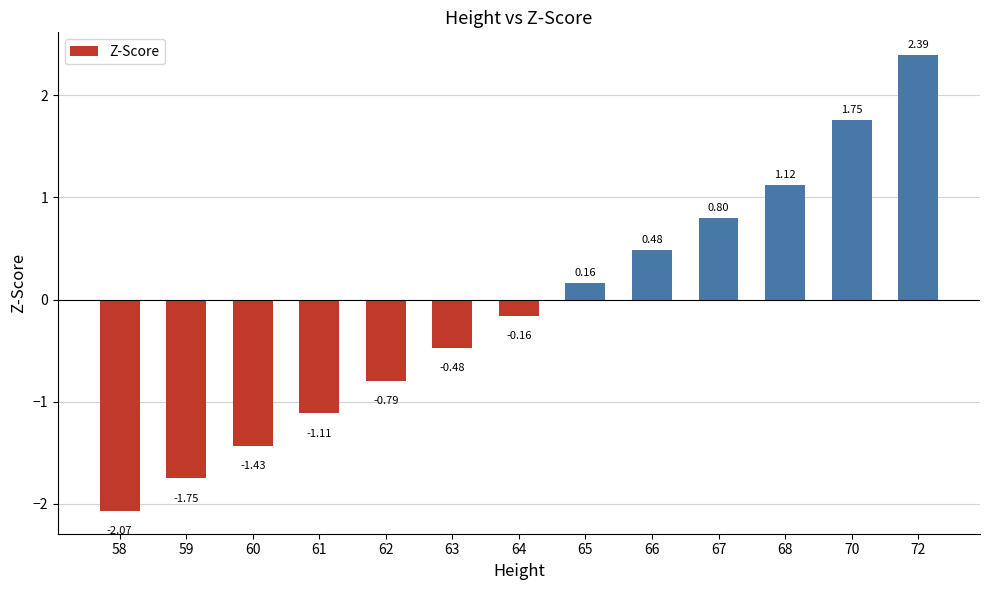

What is the difference between the maximum and minimum values?

4.5